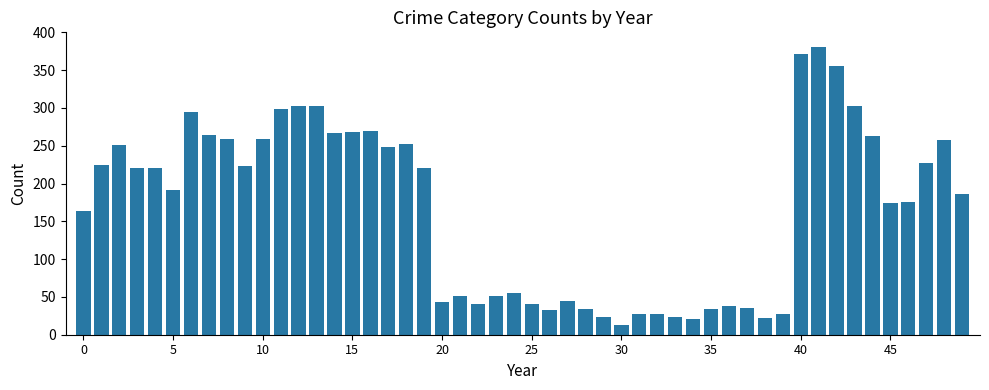

What is the smallest value displayed?

13